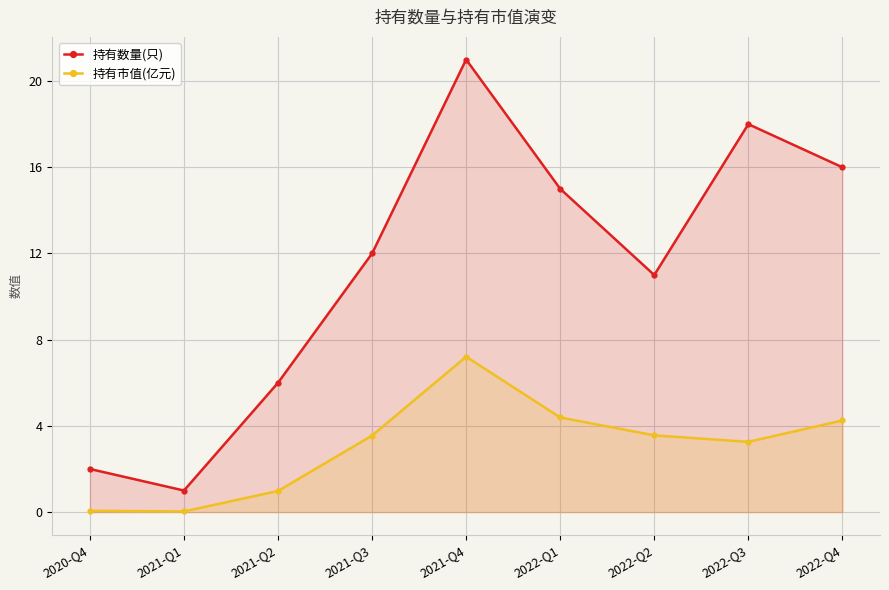

Which series changed the most between 2022-Q1 and 2022-Q2?

持有数量(只)